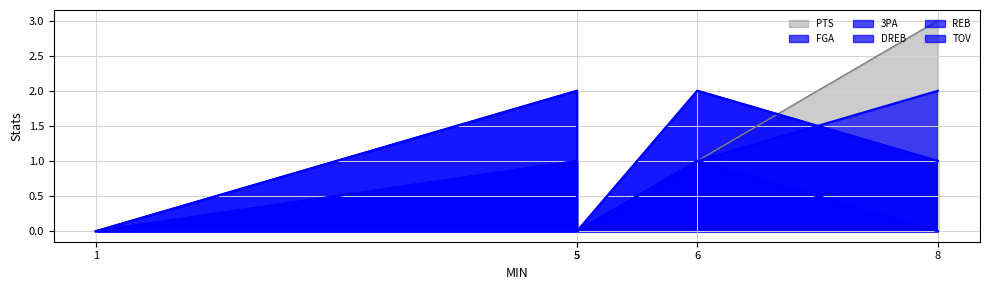

Count the 3PA values in the range 0 to 1.

4